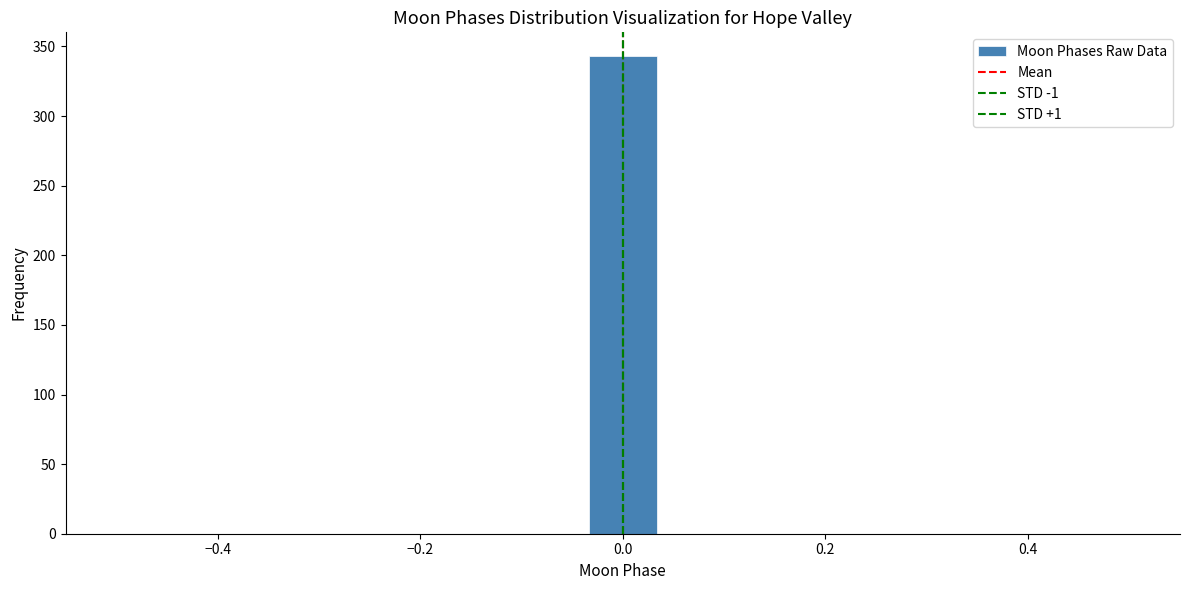

Around what value on the x-axis is the tallest bar? Give the approximate position of its centre, as read against the axis.

0.00